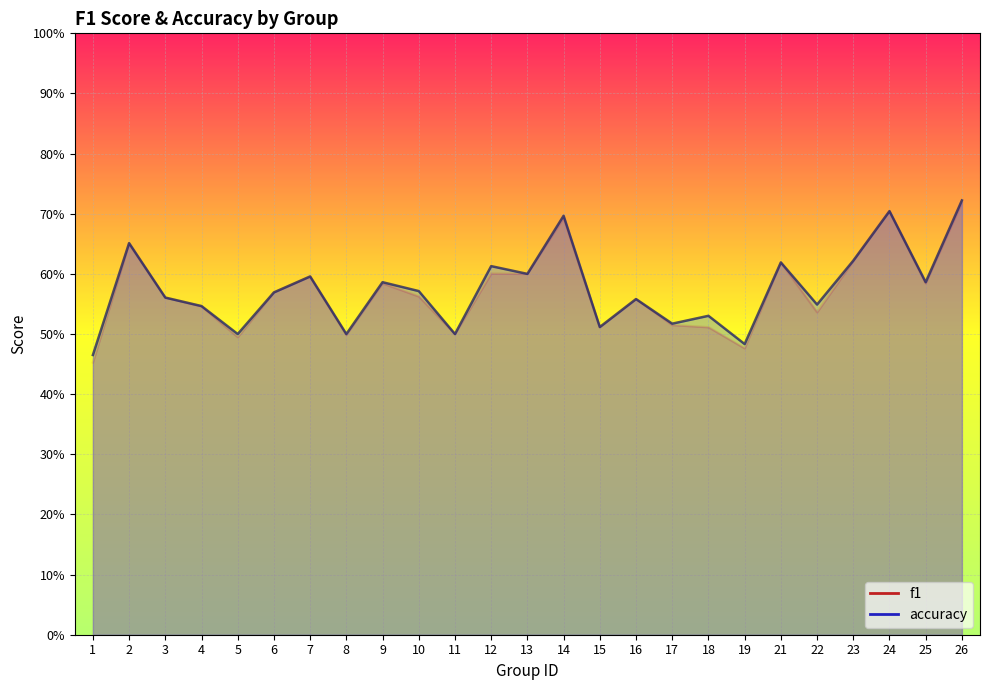

What is the value of the accuracy point at the 13th from the left?

0.6